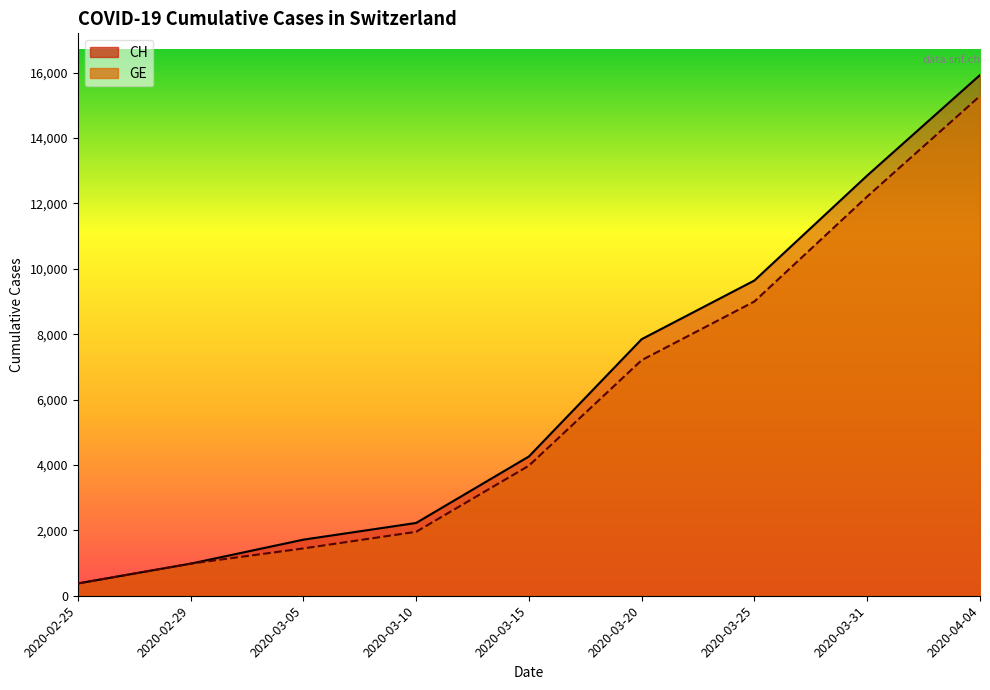

True or false: GE has more than 2 points higher than both neighbors.

False